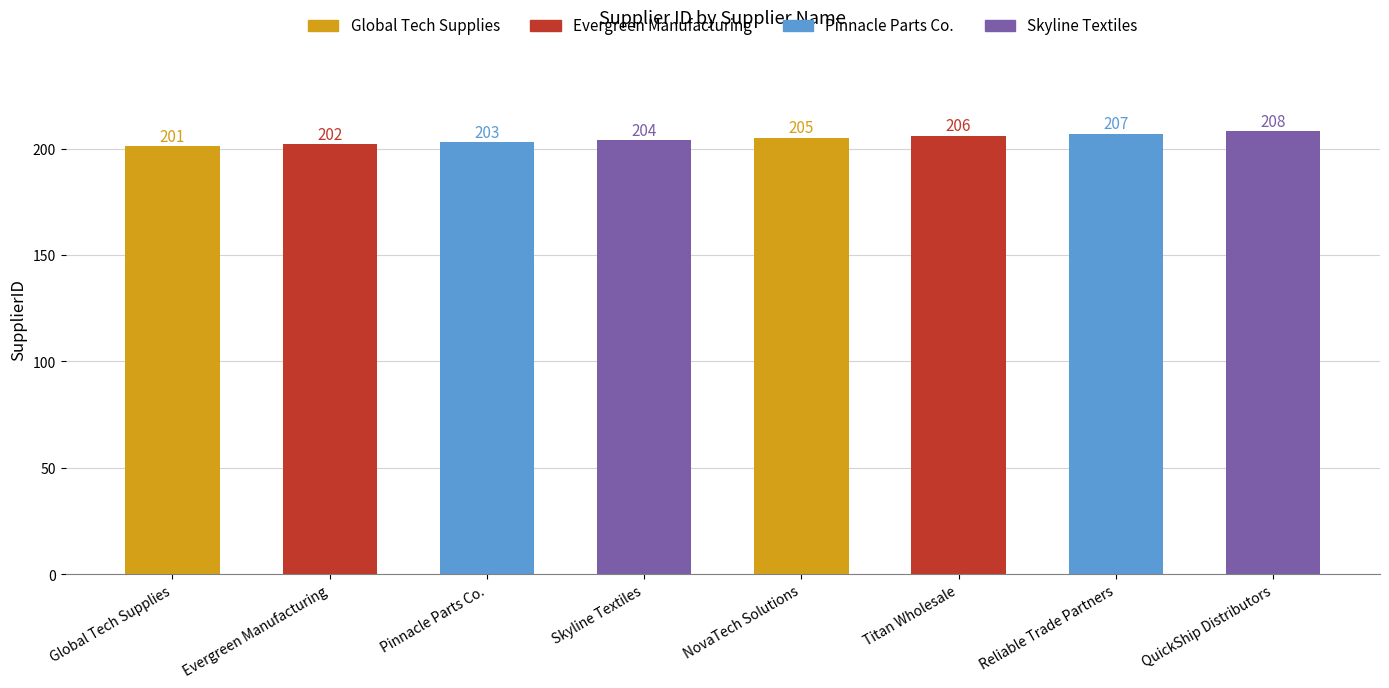

Reading left to right, what are all the values shown in this chart?

Global Tech Supplies=201	Evergreen Manufacturing=202	Pinnacle Parts Co.=203	Skyline Textiles=204	NovaTech Solutions=205	Titan Wholesale=206	Reliable Trade Partners=207	QuickShip Distributors=208